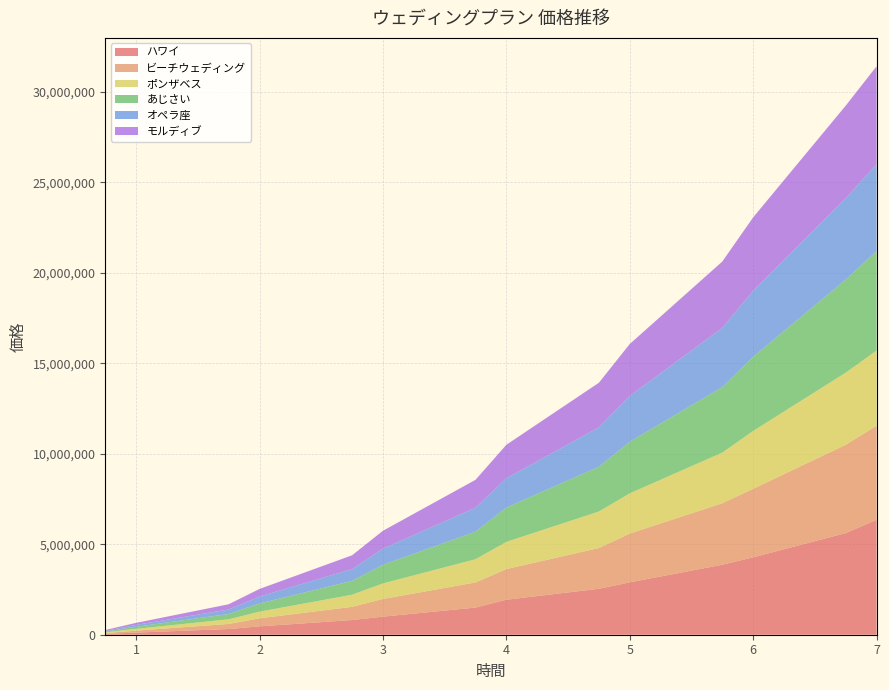

Reading left to right, list all the values displayed in this chart.

ハワイ: 49900	117707	314900	462536	812023	1000000	1500000	1934781	2539123	2896082	3867646	4279141	5616776	6351498
ビーチウェディング: 41318	106878	280288	442187	729340	975979	1389847	1693671	2252384	2696298	3400000	3787193	4880299	5202504
ポンザベス: 37749	100428	258073	369923	670000	859910	1282214	1504000	2018593	2221497	2800000	3197360	3987536	4154420
あじさい: 44381	115815	292729	451097	767252	1028387	1520787	1894067	2472589	2852286	3619163	4097288	5143248	5492698
オペラ座: 40046	103000	248987	384345	649061	892514	1328359	1621288	2180000	2530515	3275944	3647056	4499557	4804970
モルディブ: 47327	112603	288716	420758	763046	988581	1540000	1850000	2465194	2872361	3664789	4060162	5116255	5412360